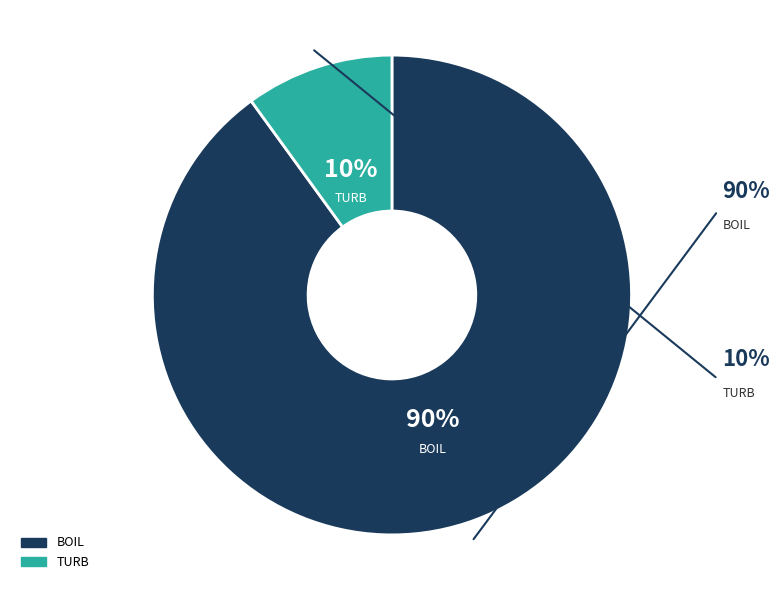

Which category accounts for the majority?

BOIL